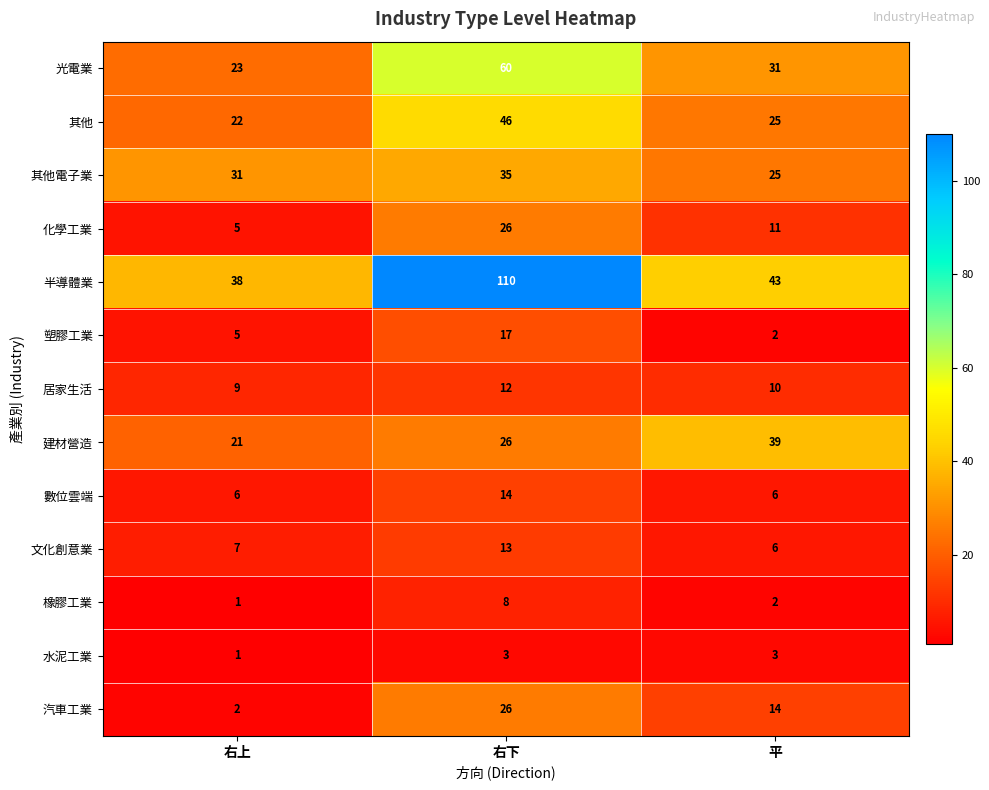

Count the number of data series in this chart.

13